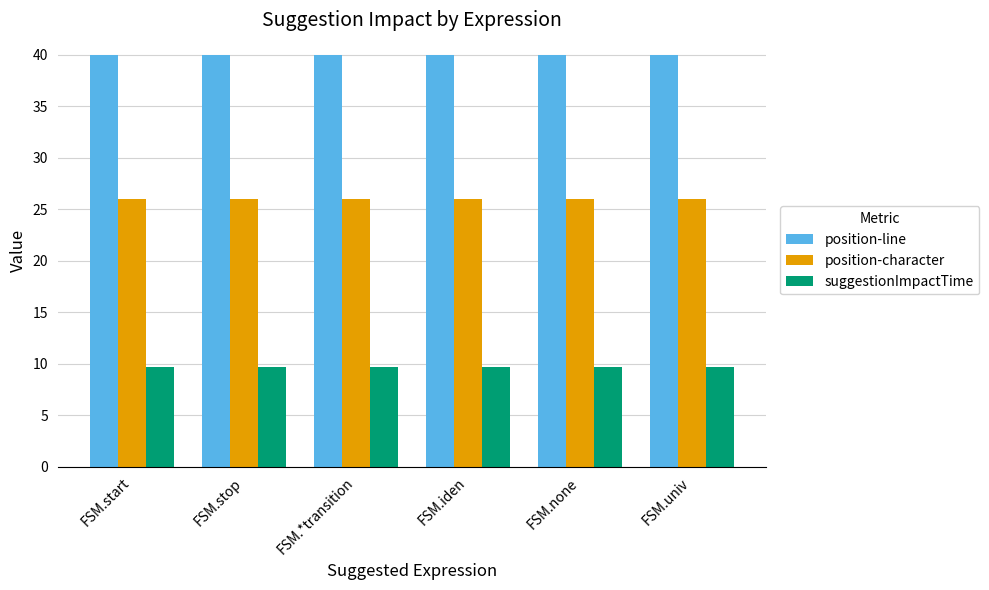

Are the bars horizontal?

No